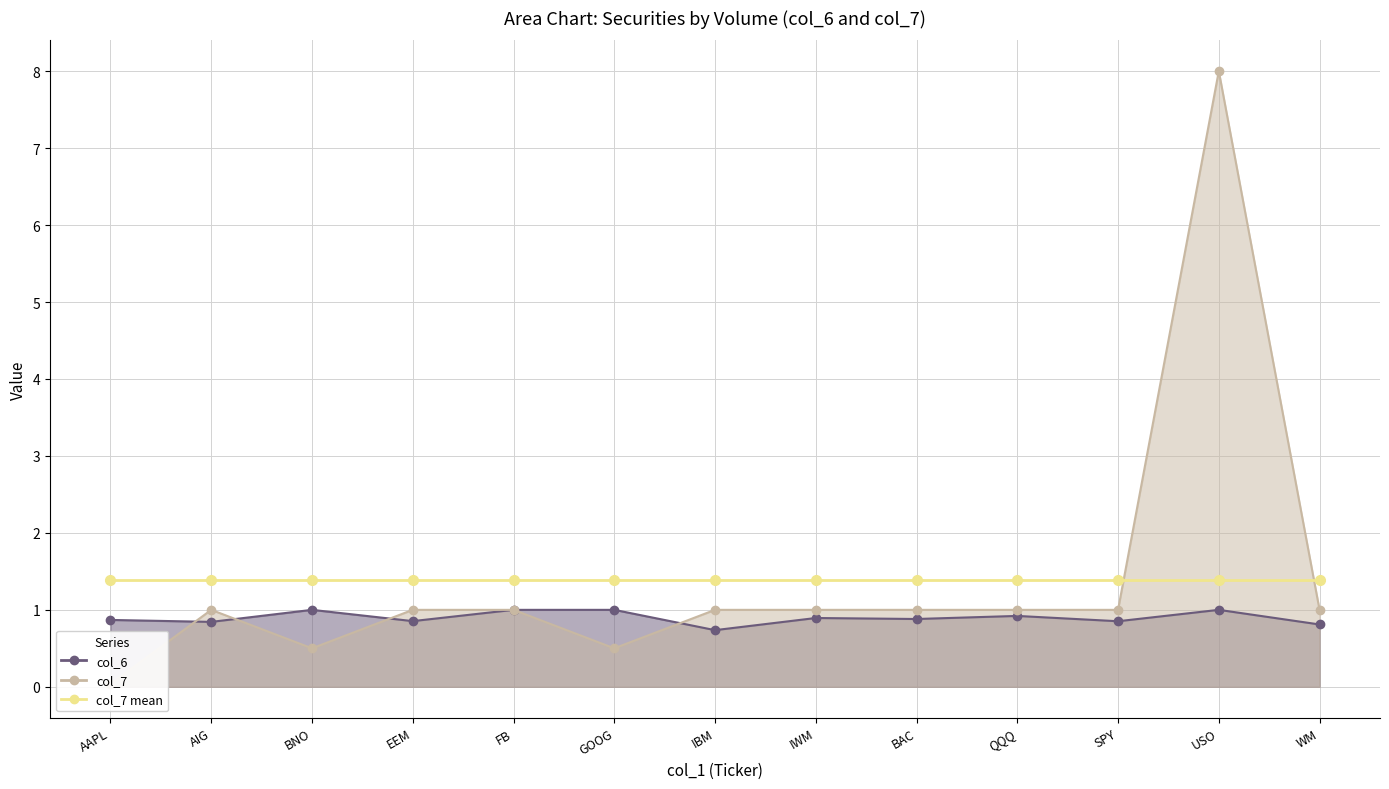

What is the value of the col_7 point at the 13th from the left?

1.0